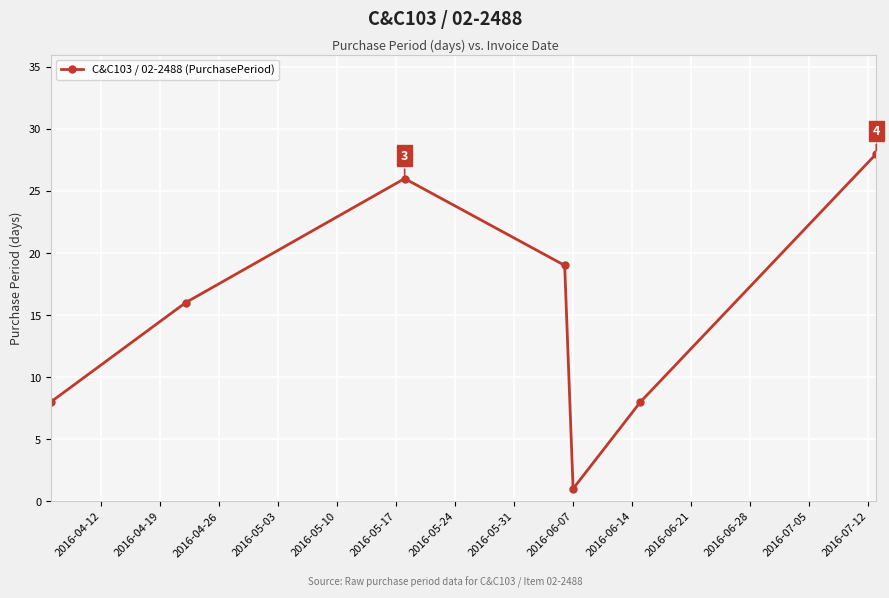

What is the value of the 5th point from the left?

1